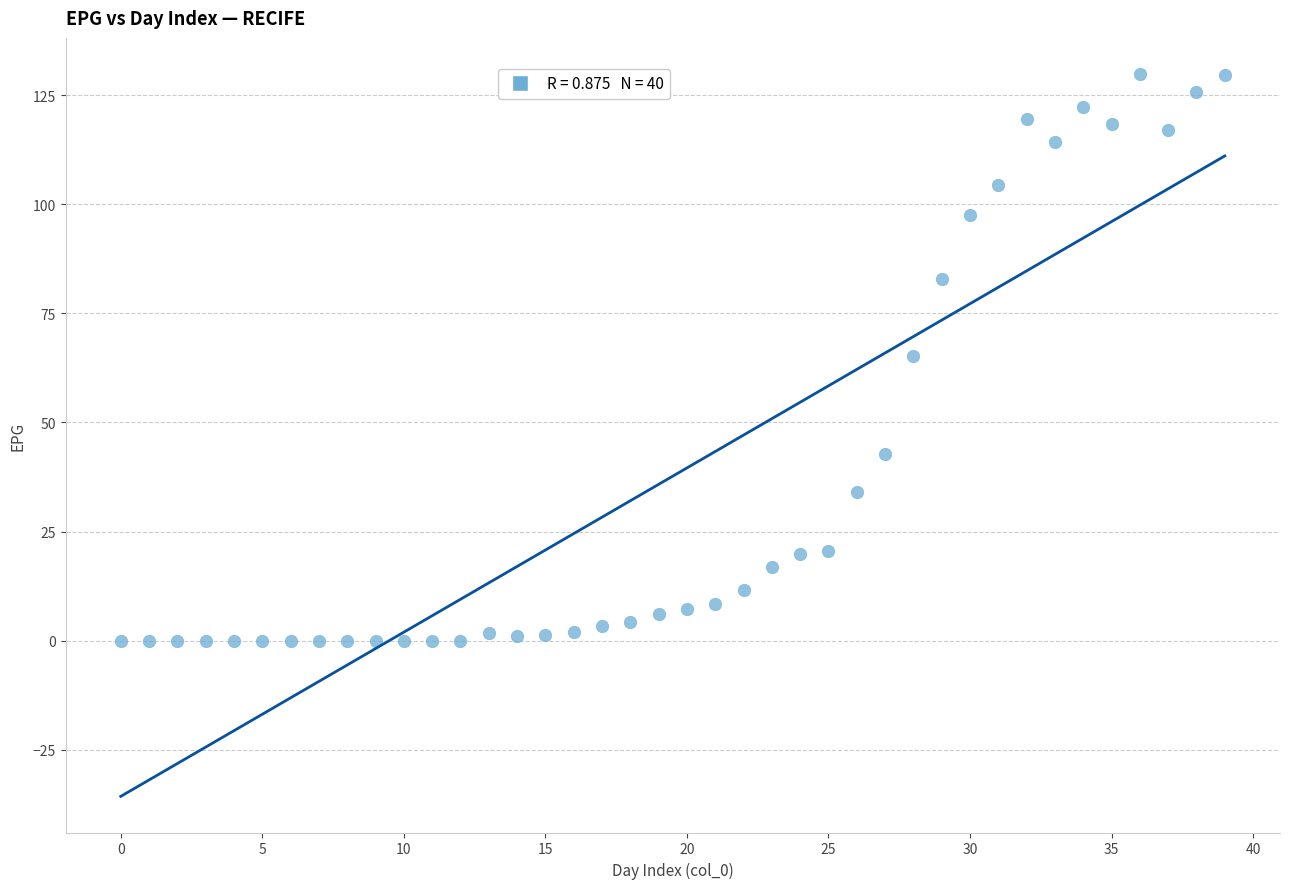

What is the range of Y values (max minus min)?

129.8